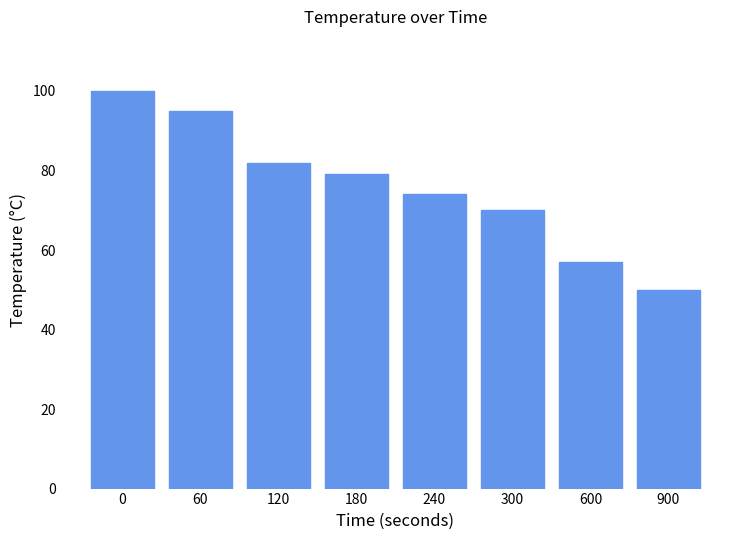

Is it true that the value at 180 is 141?

False